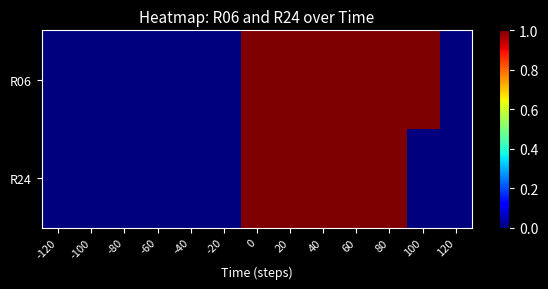

Reading left to right, list all the values displayed in this chart.

R06: -120=0	-100=0	-80=0	-60=0	-40=0	-20=0	0=1	20=1	40=1	60=1	80=1	100=1	120=0
R24: -120=0	-100=0	-80=0	-60=0	-40=0	-20=0	0=1	20=1	40=1	60=1	80=1	100=0	120=0